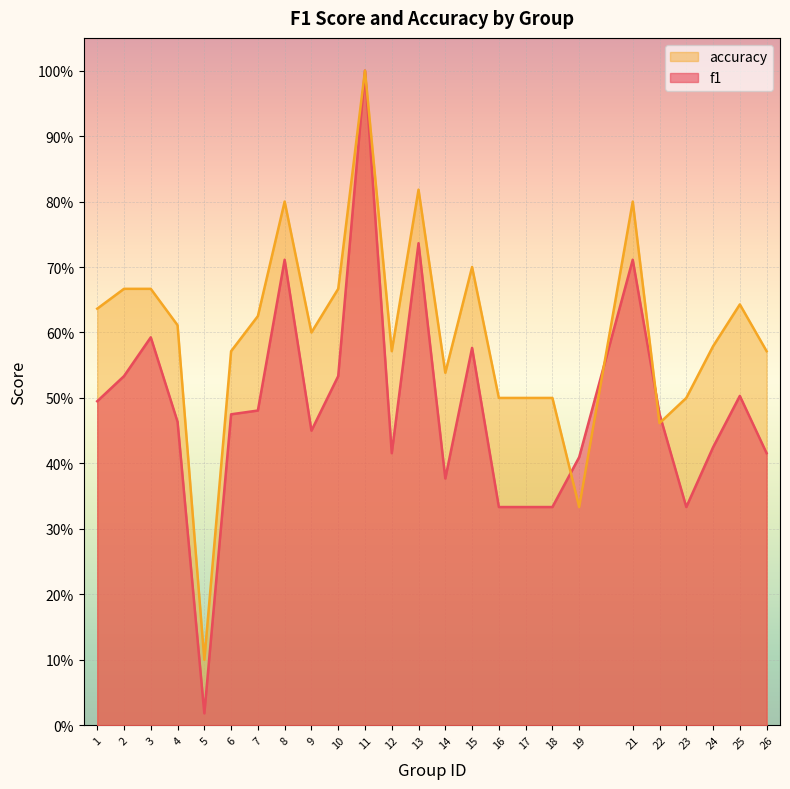

At which category does f1 reach its first local peak?

3